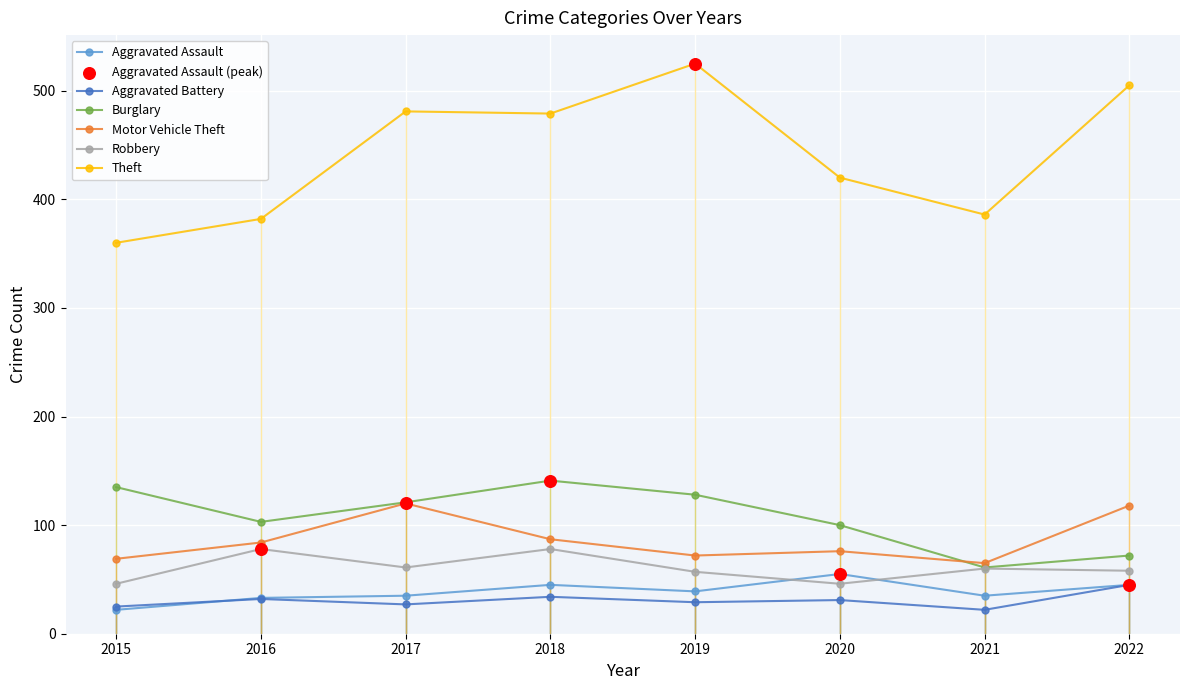

Which series has the widest spread of values?

Theft